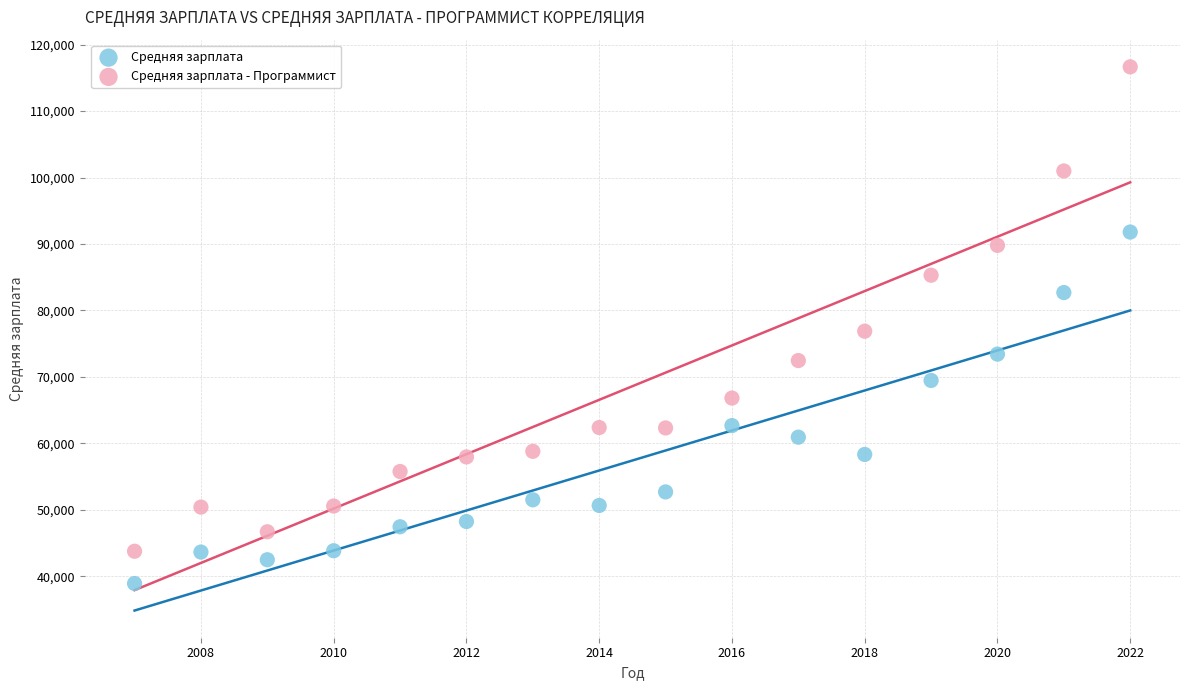

What are all the series names shown in the legend?

Средняя зарплата, Средняя зарплата - Программист